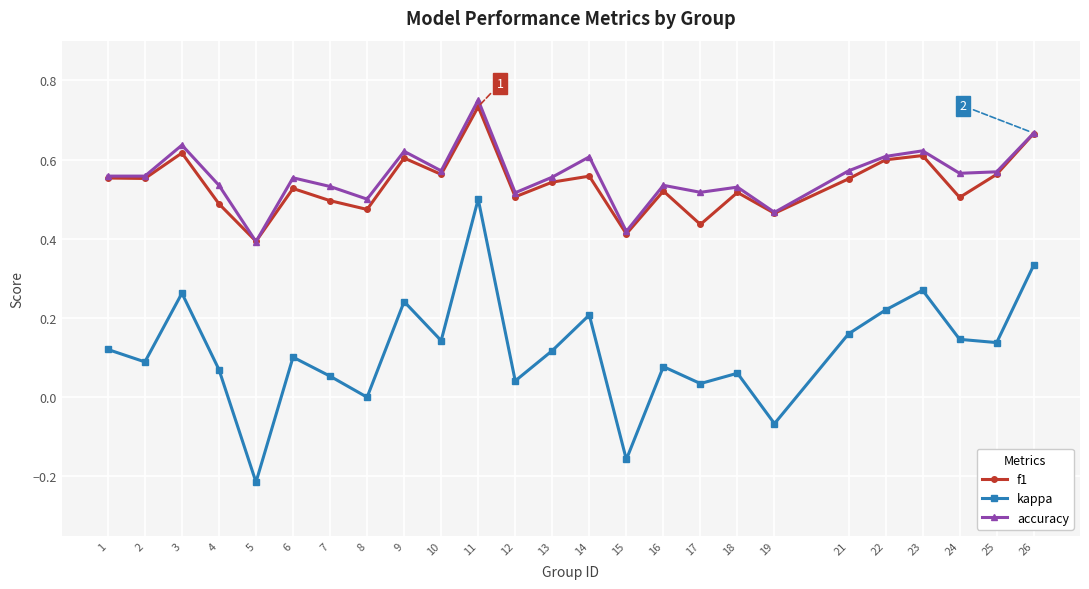

In kappa, how many points are higher than both neighbors (excluding endpoints)?

8